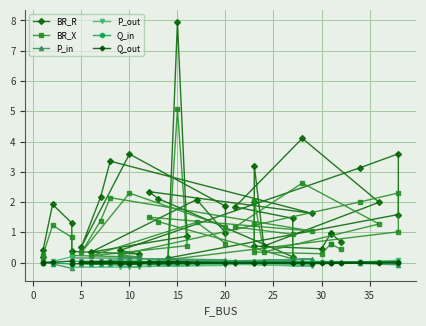

True or false: BR_R and BR_X cross at least once.

False